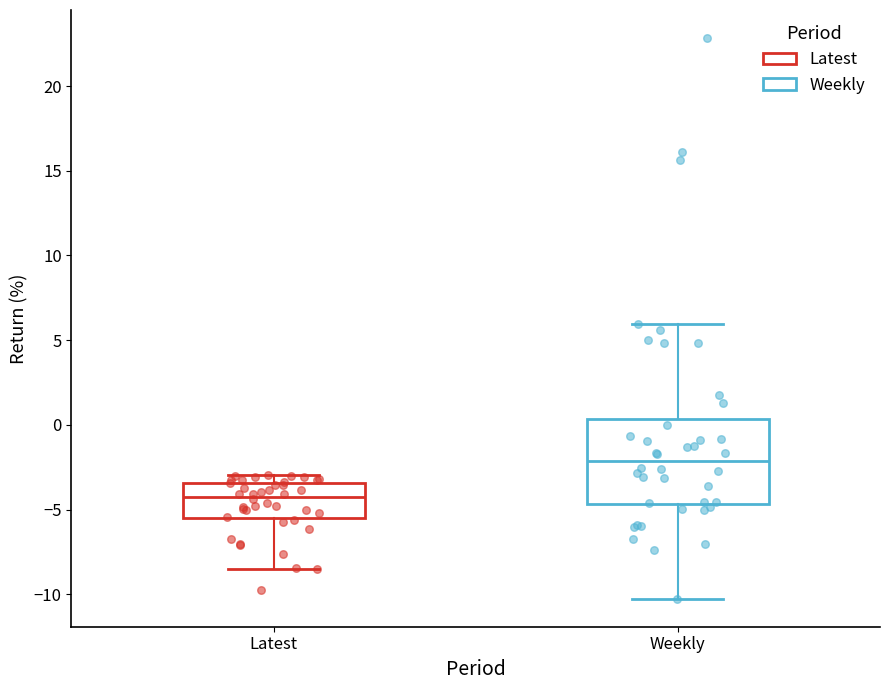

Reading left to right, read every box against the y-axis: the position of its median line, the range the box covers, and the ends of its whiskers. The values are not printed on the chart, so give them approximately, as read against the axis.

Latest: median -4.0, box -5.5 to -3.5, whiskers -8.5 to -3.0
Weekly: median -2.0, box -4.5 to 0.5, whiskers -10.5 to 6.0